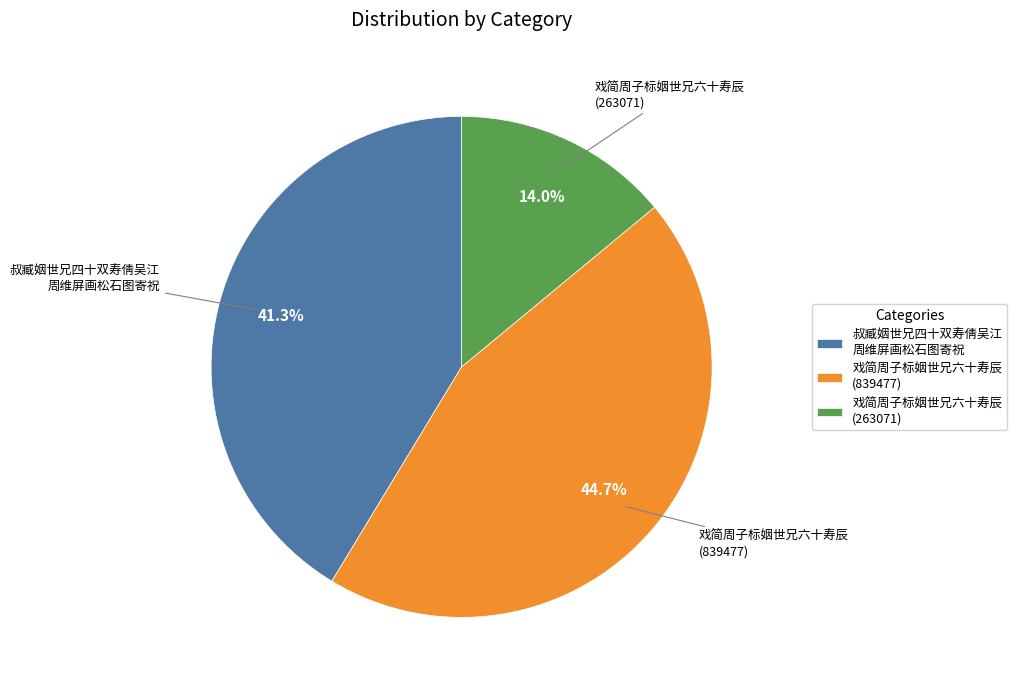

What is the smallest slice in the pie chart?

戏简周子标姻世兄六十寿辰 (263071)